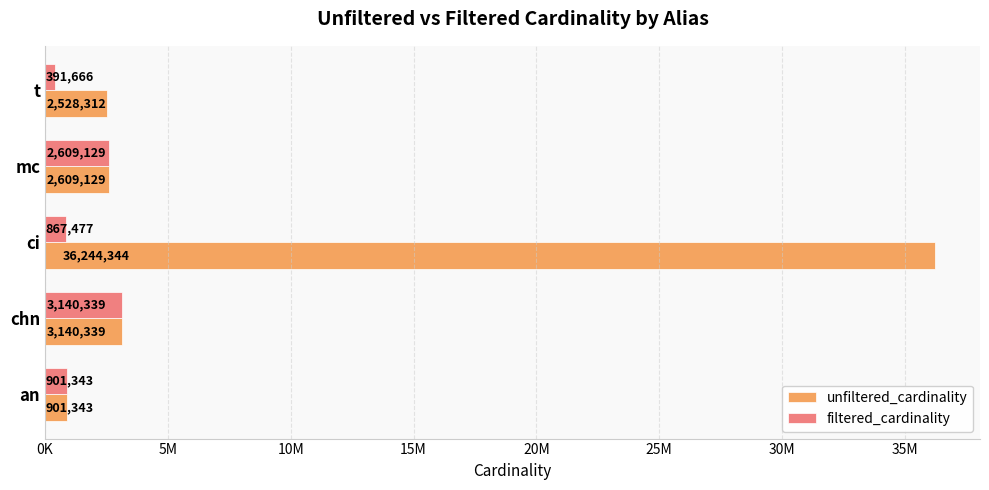

What is the value of the unfiltered_cardinality bar at the 1st from the left?

901343